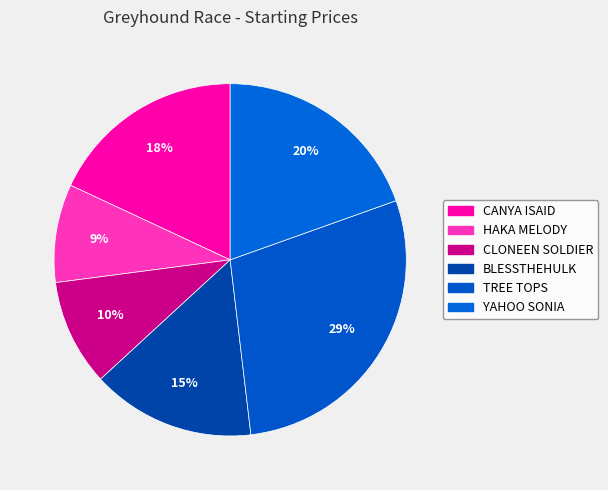

Count the number of slices in the pie.

6